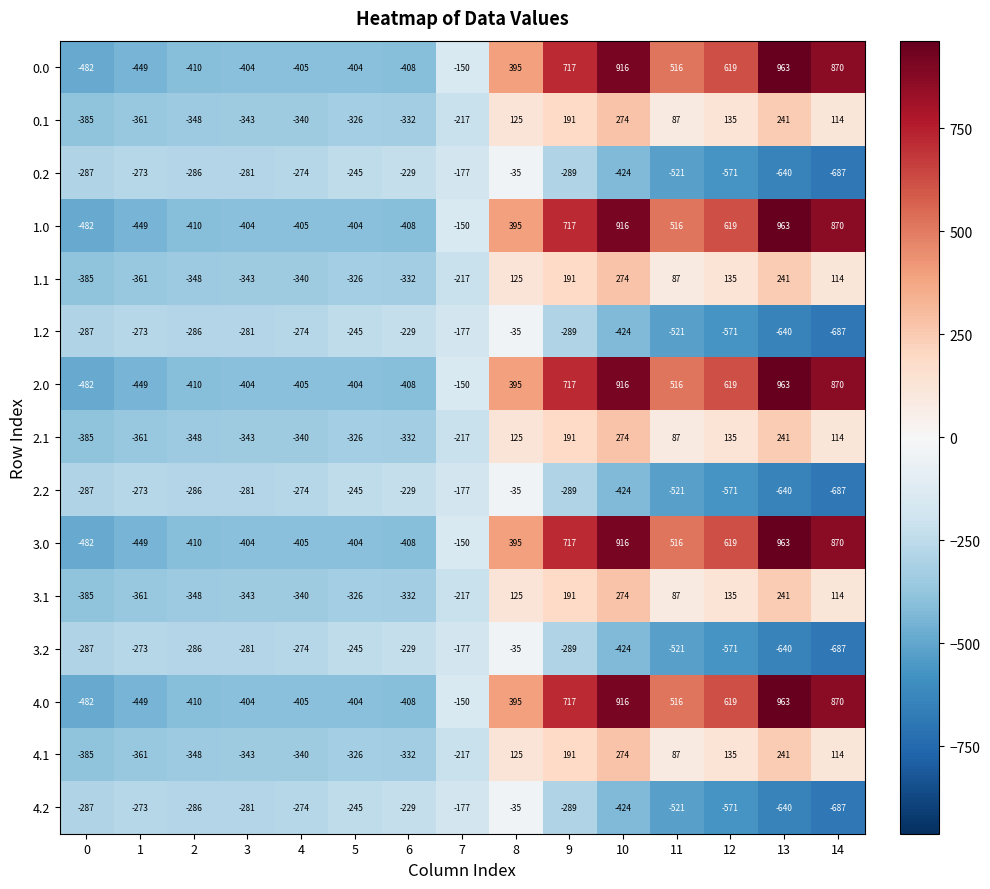

The 4.1 series shows -95 at 5. True or false?

False